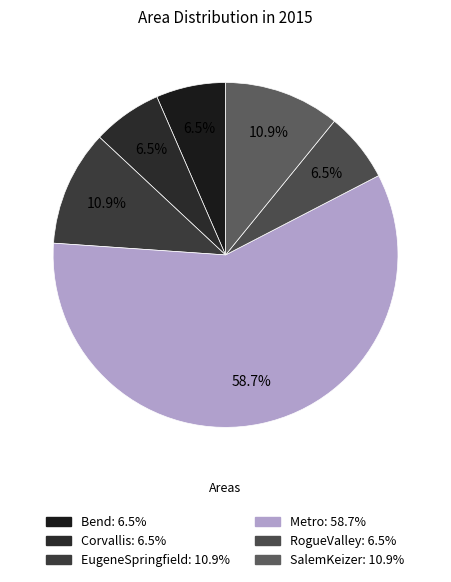

Which has a higher value, Bend or Metro?

Metro